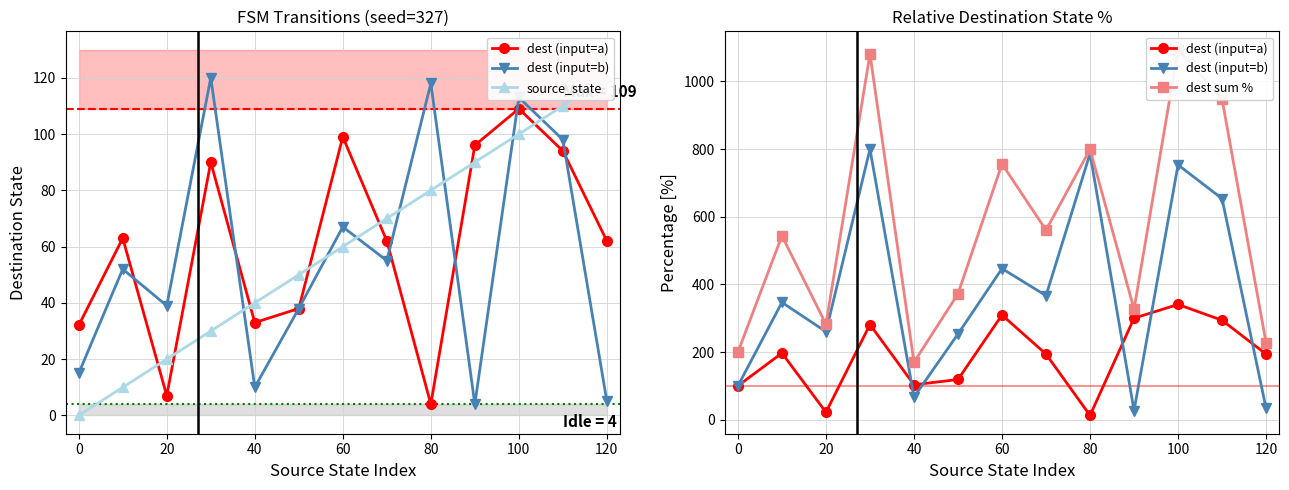

True or false: source_state and dest (input=b) intersect in this chart.

True